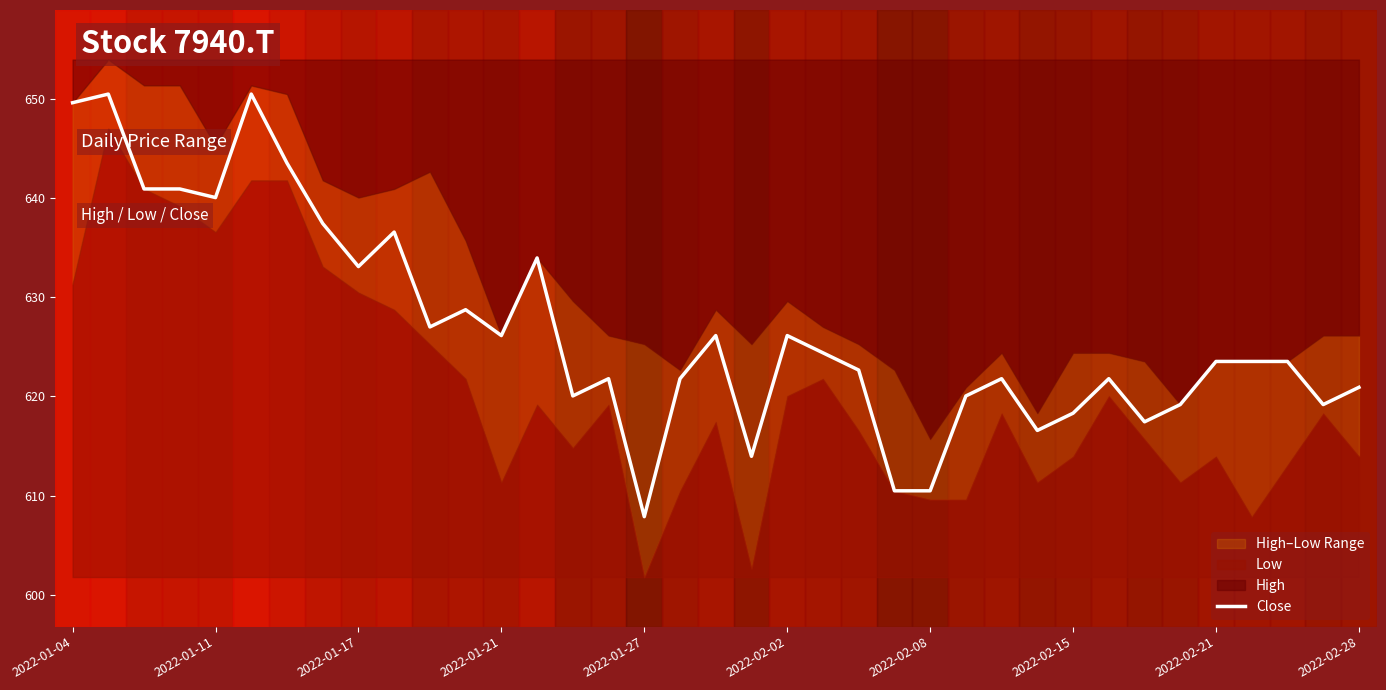

What is the highest value of the Close series?

650.5